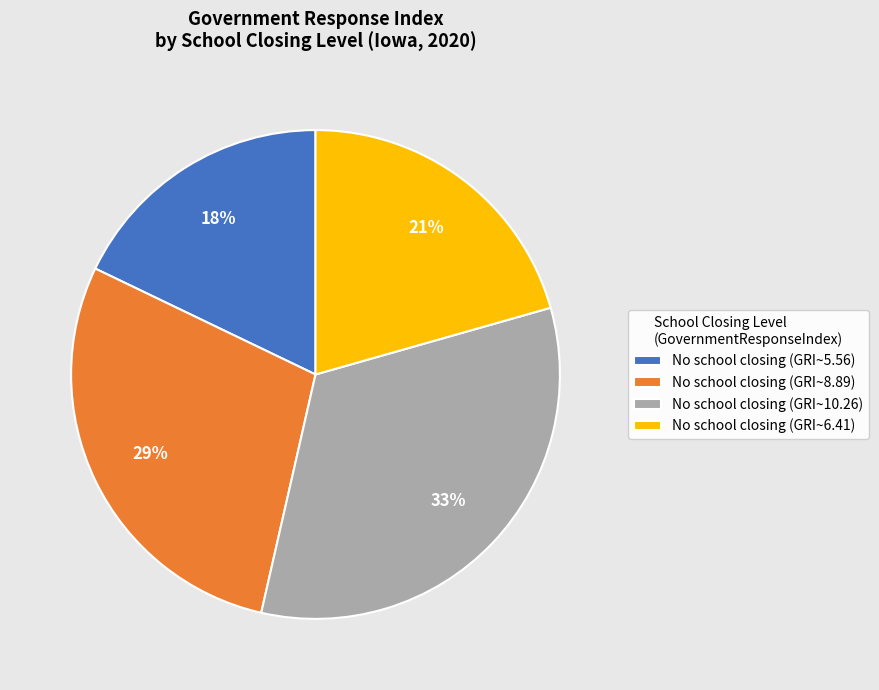

What percentage is the No school closing (GRI~8.89) slice, to the nearest percent?

29%